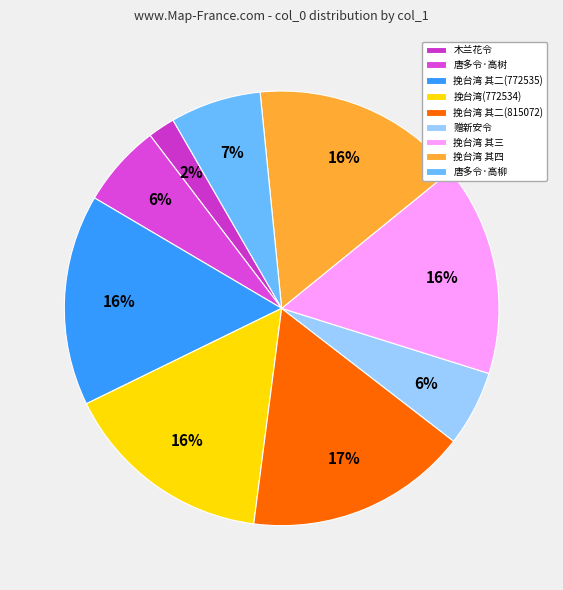

How many segments does this pie chart have?

9